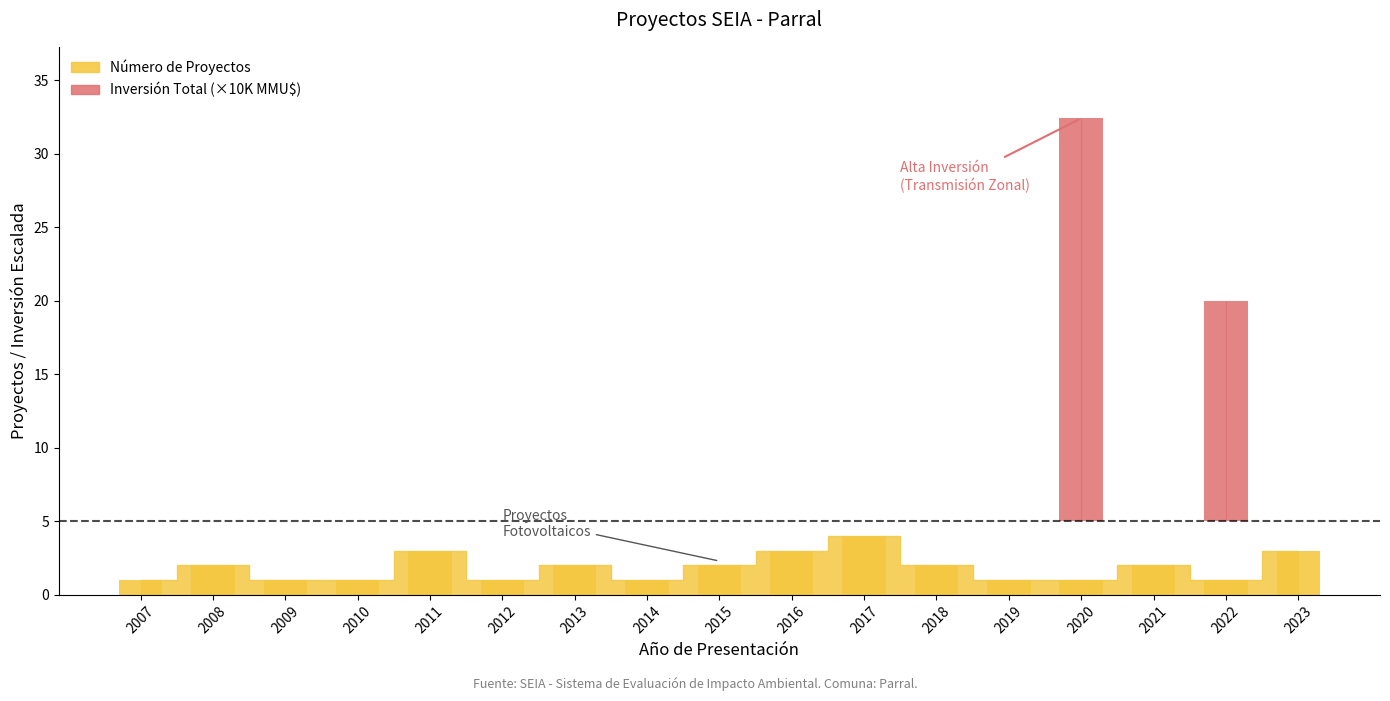

At how many categories does at least one series exceed 24?

1